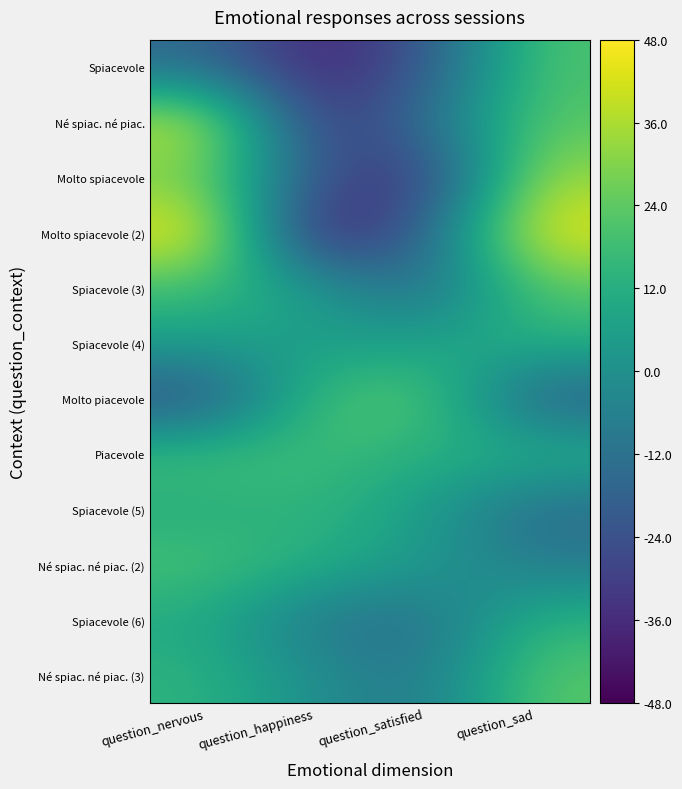

Reading right to left, extract all data points from this chart.

Spiacevole: question_sad=21	question_satisfied=-23	question_happiness=-39	question_nervous=-15
Né spiac. né piac.: question_sad=23	question_satisfied=-13	question_happiness=-34	question_nervous=41
Molto spiacevole: question_sad=34	question_satisfied=-35	question_happiness=-23	question_nervous=27
Molto spiacevole (2): question_sad=46	question_satisfied=-18	question_happiness=-45	question_nervous=48
Spiacevole (3): question_sad=23	question_satisfied=-16	question_happiness=5	question_nervous=18
Spiacevole (4): question_sad=13	question_satisfied=7	question_happiness=5	question_nervous=6
Molto piacevole: question_sad=-21	question_satisfied=24	question_happiness=19	question_nervous=-26
Piacevole: question_sad=14	question_satisfied=12	question_happiness=18	question_nervous=19
Spiacevole (5): question_sad=-15	question_satisfied=5	question_happiness=15	question_nervous=11
Né spiac. né piac. (2): question_sad=-8	question_satisfied=4	question_happiness=12	question_nervous=20
Spiacevole (6): question_sad=14	question_satisfied=-13	question_happiness=-10	question_nervous=10
Né spiac. né piac. (3): question_sad=23	question_satisfied=-10	question_happiness=-1	question_nervous=14